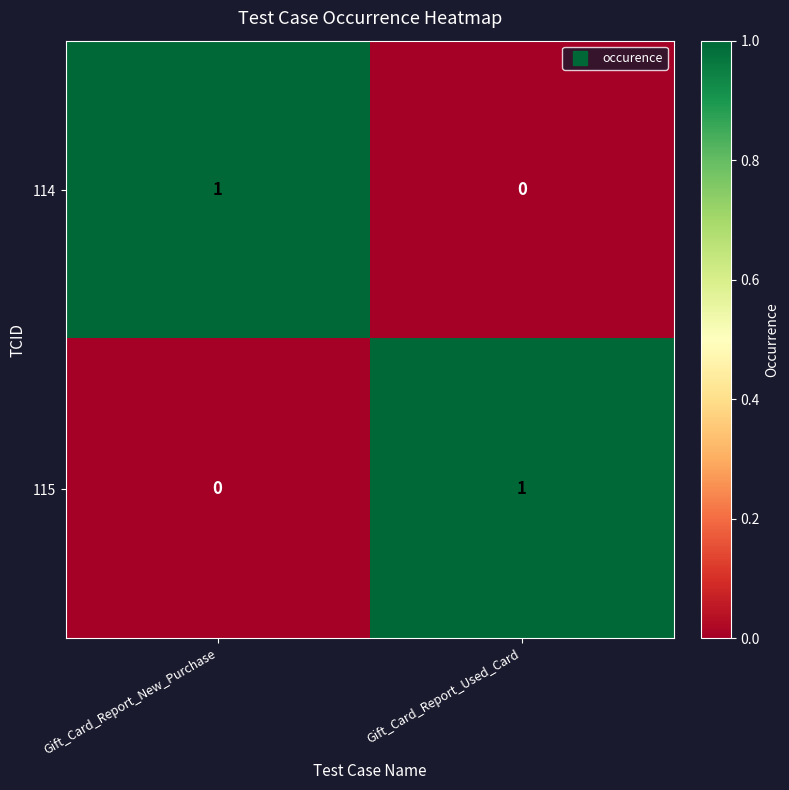

Is the value of 114 at Gift_Card_Report_New_Purchase greater than the value of 115 at Gift_Card_Report_New_Purchase?

Yes